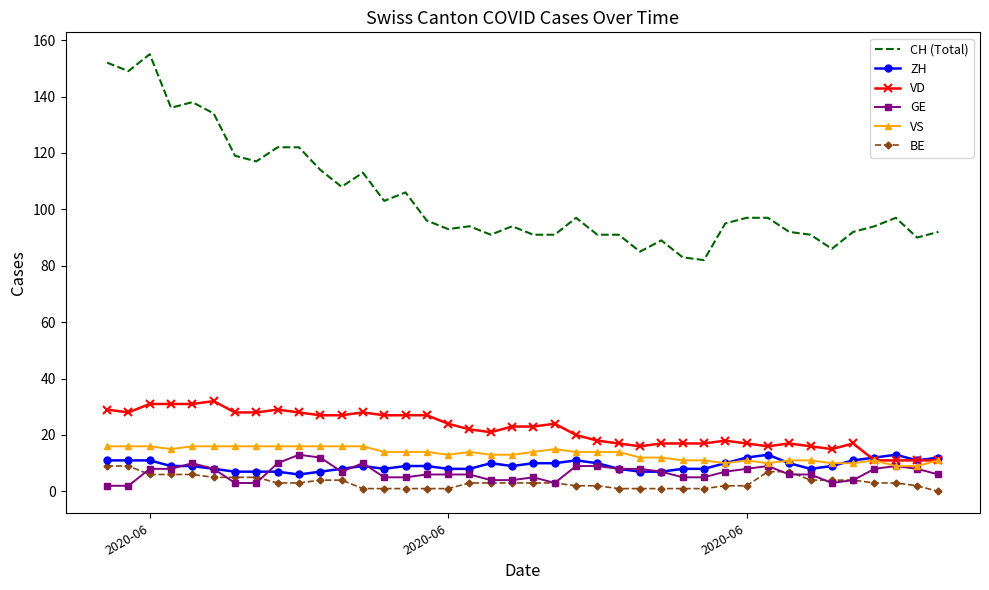

Count the VS values in the range 11 to 16.

34